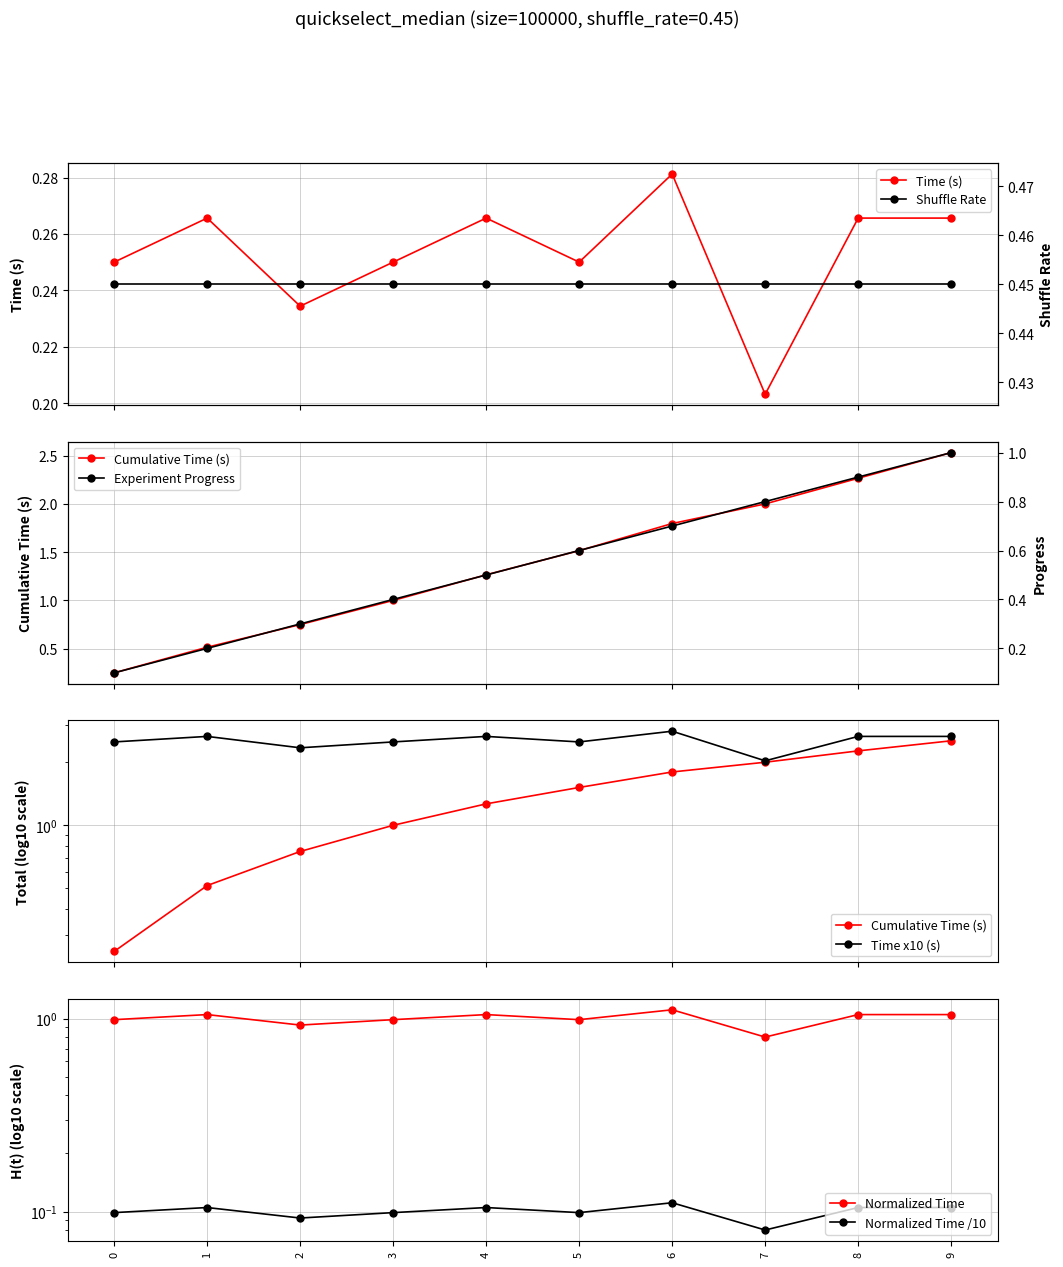

Rank the categories by value from highest to lowest.

6, 1, 4, 8, 9, 0, 3, 5, 2, 7